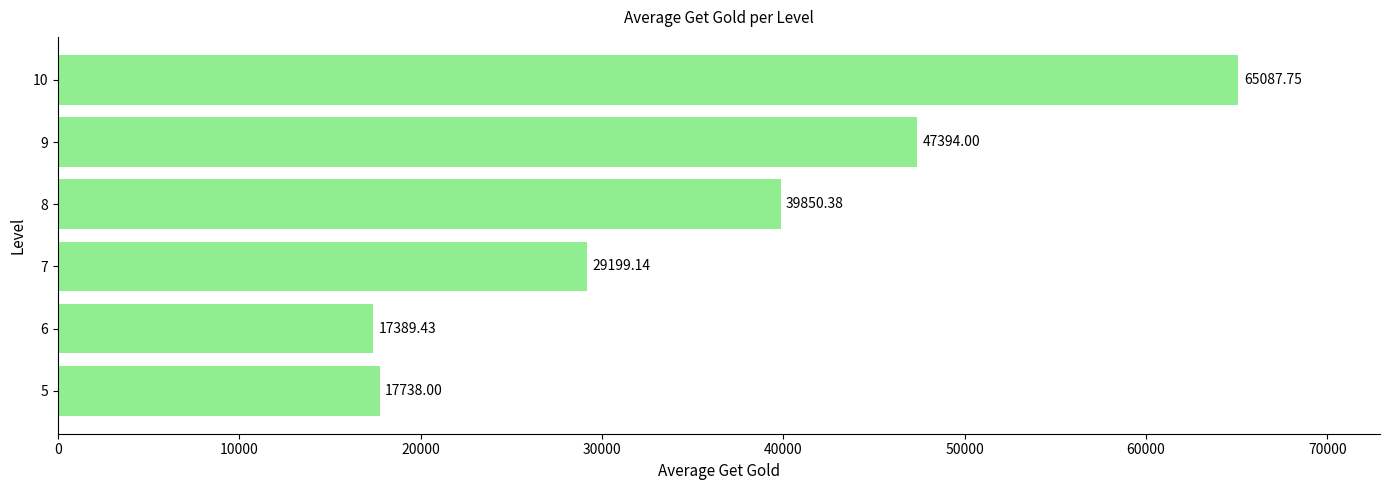

Are the bars horizontal?

Yes